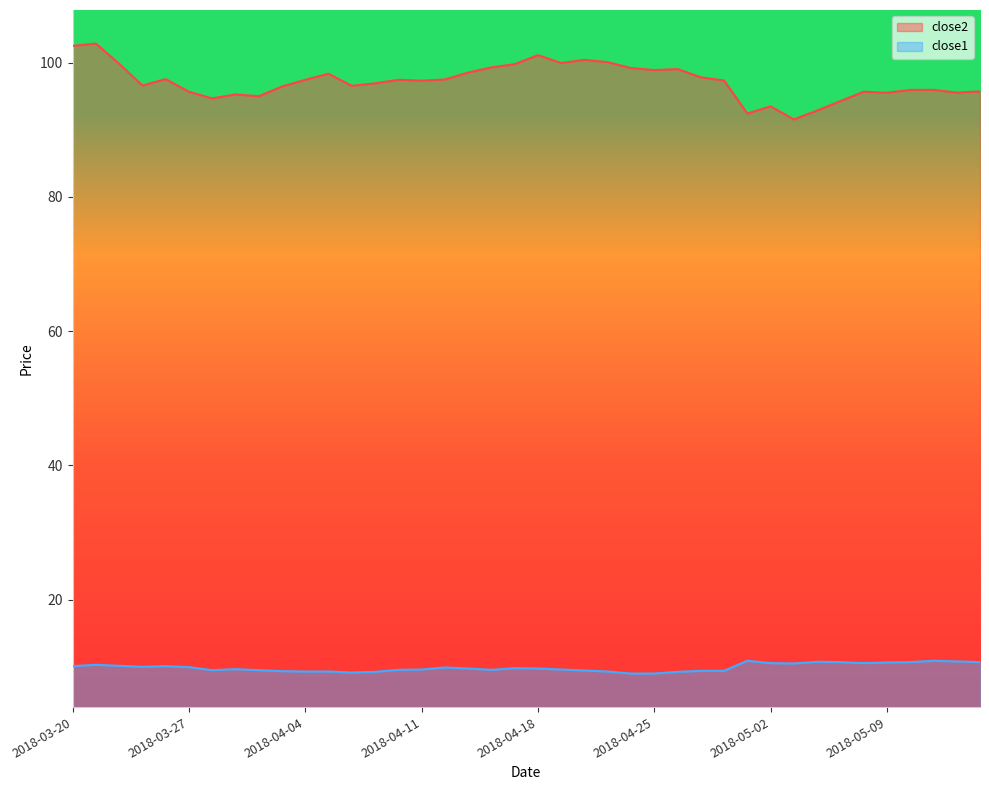

Which series has the largest total across all categories?

close2